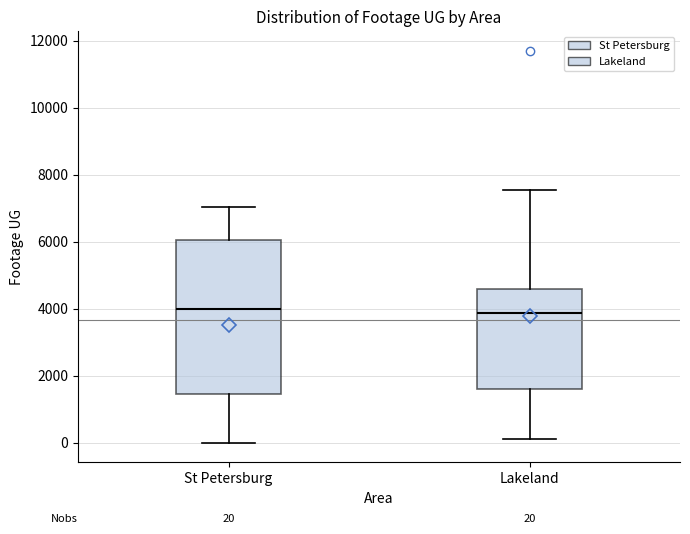

Which box is the tallest, from its lower edge to its upper edge?

St Petersburg